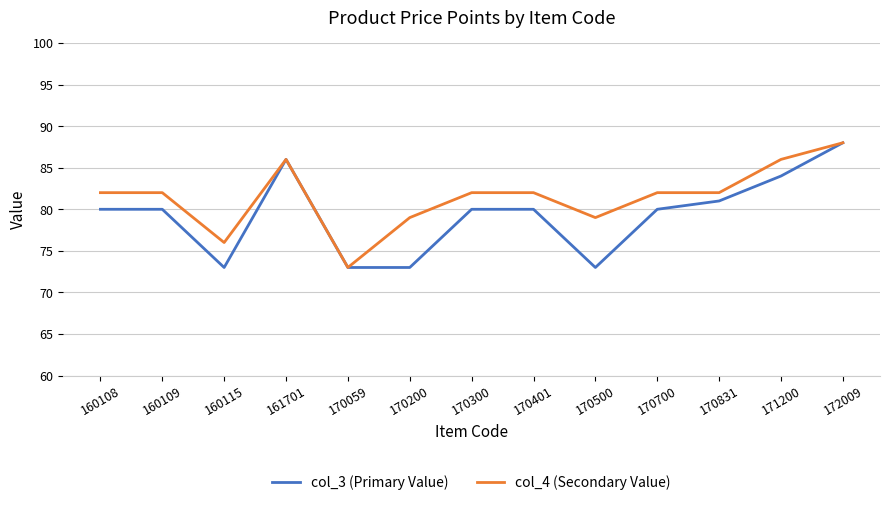

The value of col_3 (Primary Value) at 170500 is 73. True or false?

True